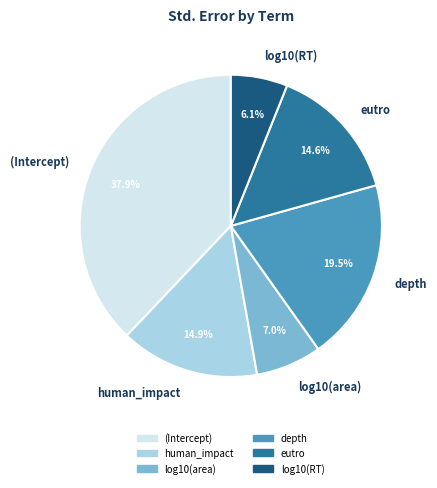

What is the largest slice in the pie chart?

(Intercept)